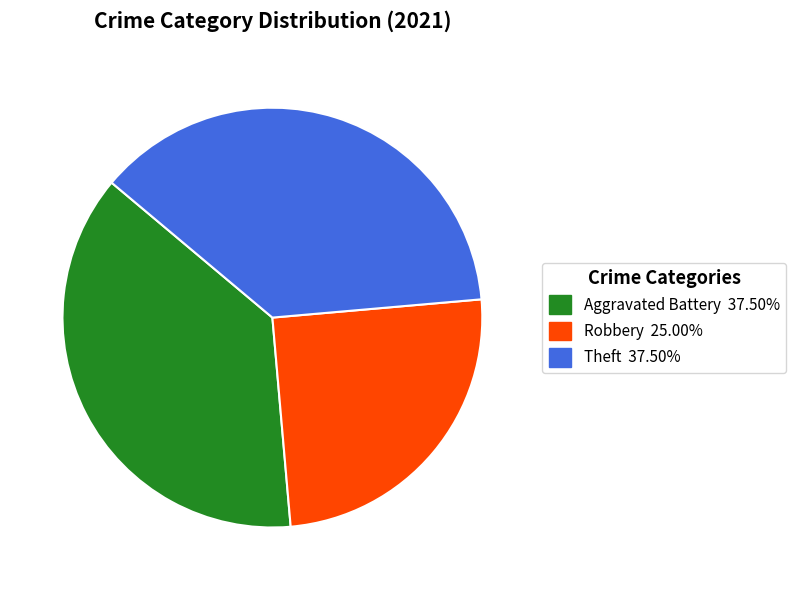

Does any single category account for the majority?

No